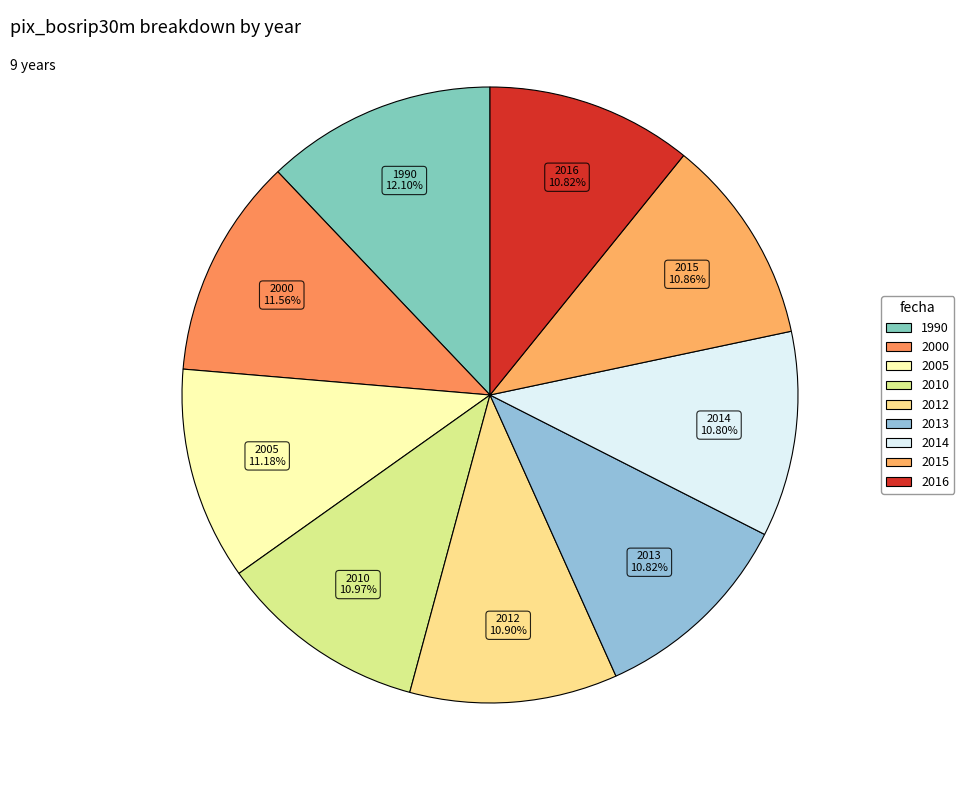

Approximately how many times larger is the value at 2015 compared to 2013?

1.0